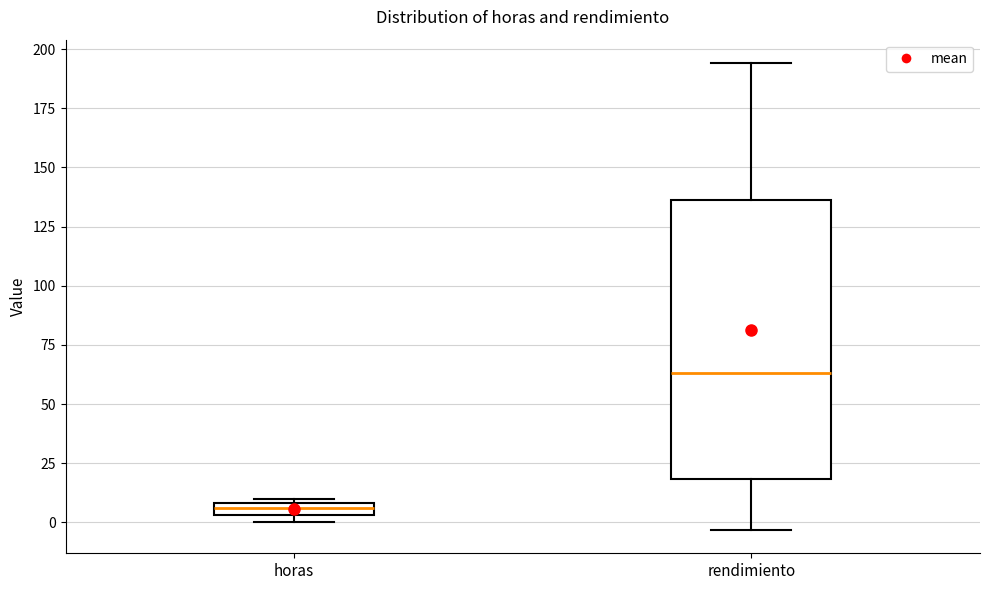

Where does the lower whisker of the box for rendimiento end on the y-axis? The values are not printed on the chart, so give them approximately, as read against the axis.

-5